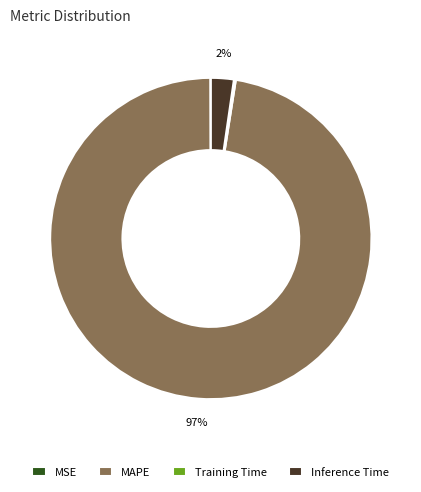

Which slice represents more than half of the pie?

MAPE